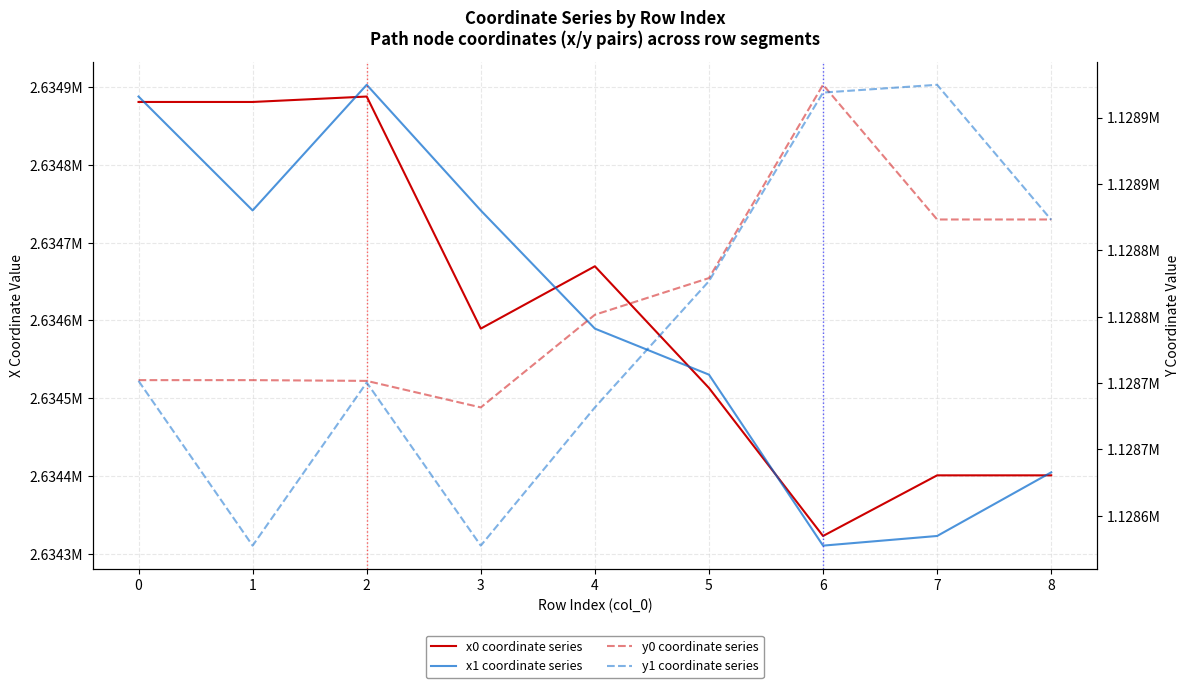

Rank the series at 1 from lowest to highest value.

y1 coordinate series, y0 coordinate series, x1 coordinate series, x0 coordinate series